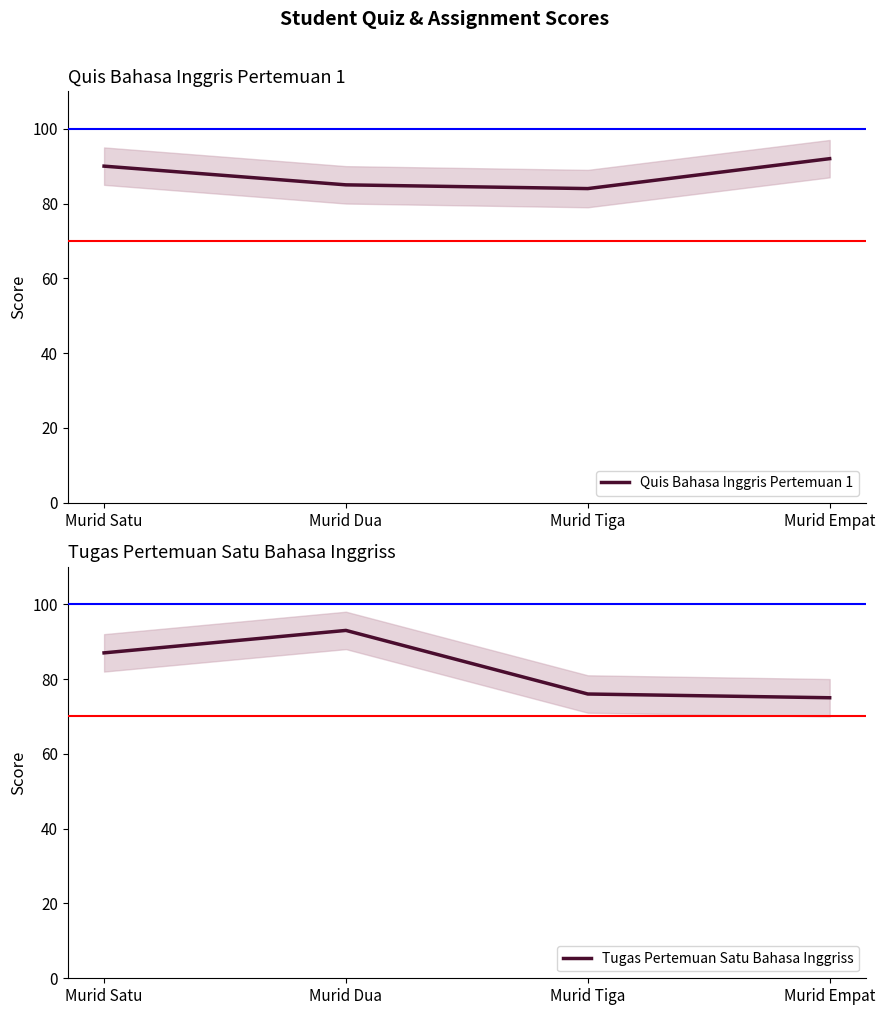

List the labels in order of Quis Bahasa Inggris Pertemuan 1 value, largest first.

Murid Empat, Murid Satu, Murid Dua, Murid Tiga